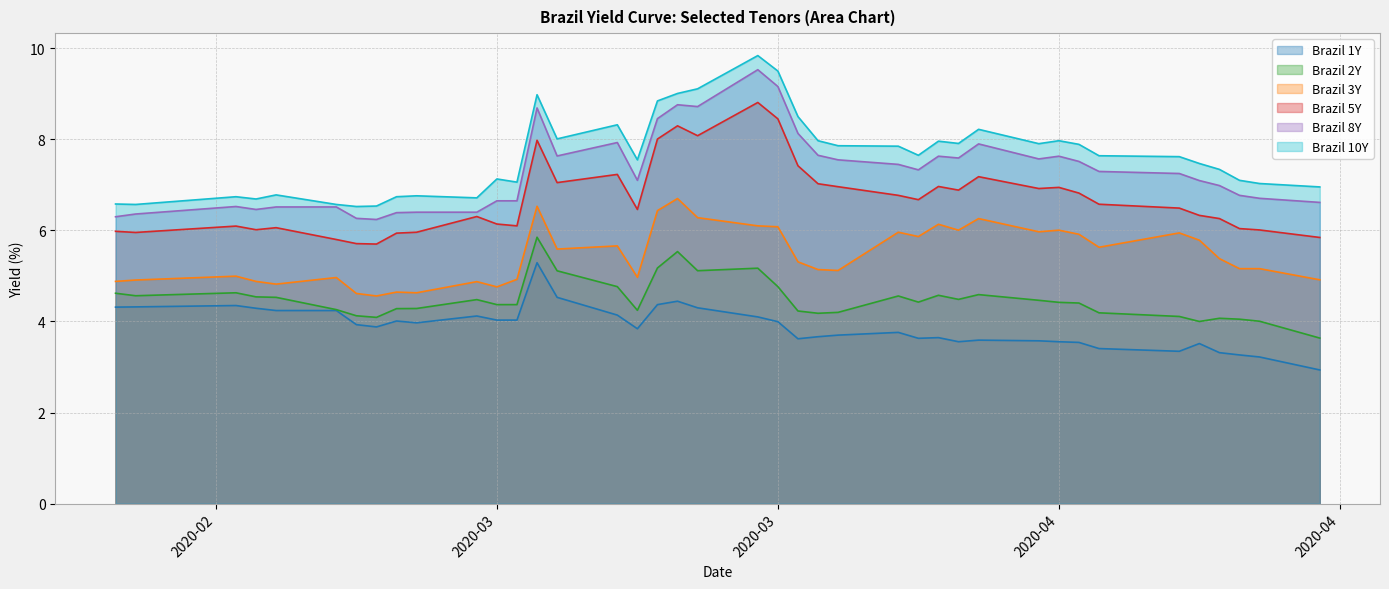

True or false: Brazil 8Y and Brazil 1Y cross at least once.

False